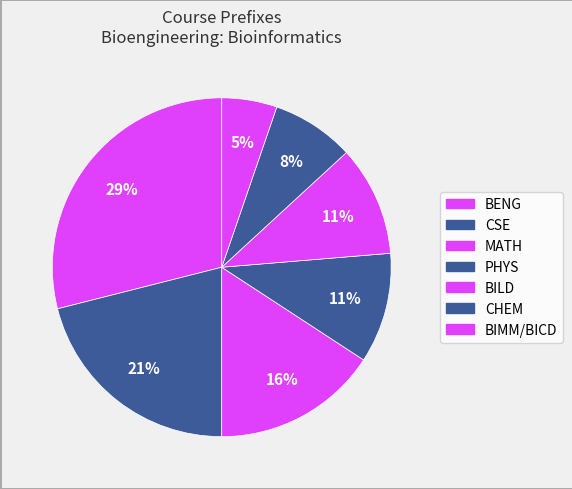

To the nearest percent, what is the combined percentage of BIMM/BICD and CSE?

26%